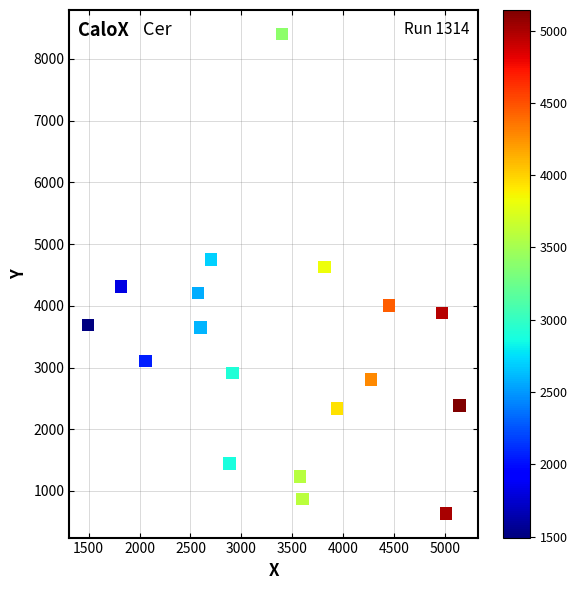

What is the range of X values (max minus min)?

3649